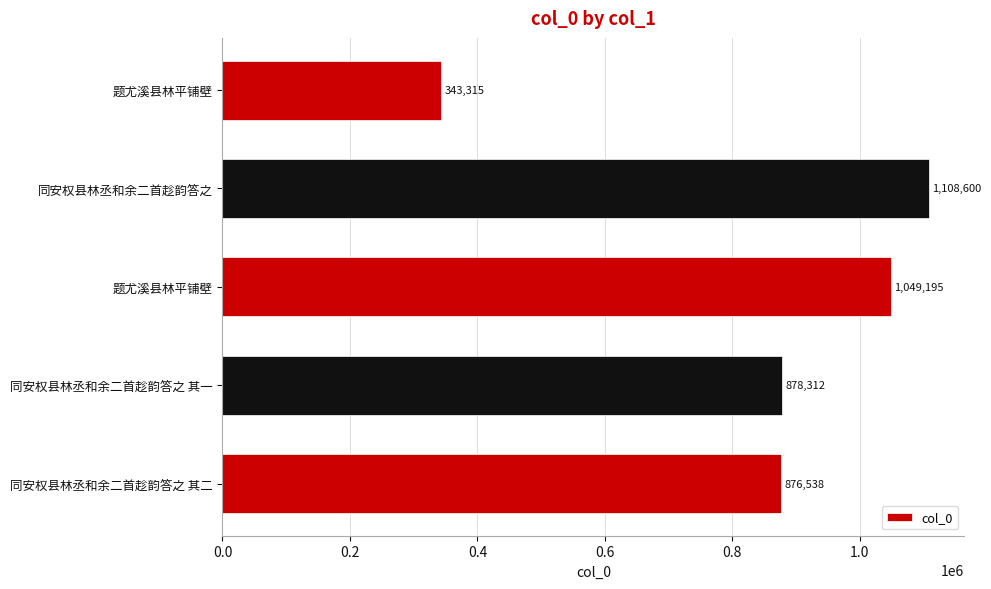

How many data points are less than 878312?

2